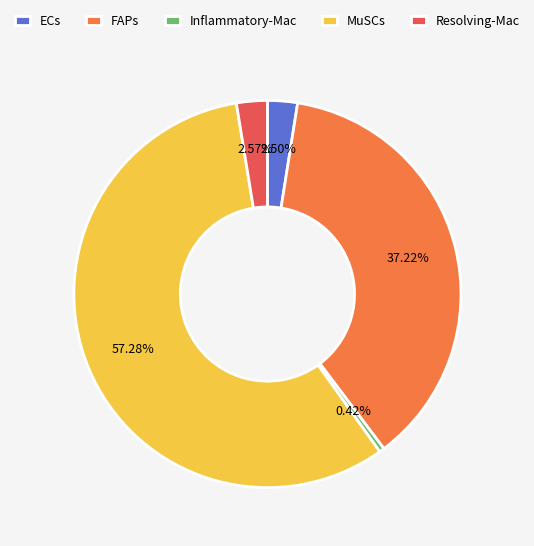

Count the number of slices in the pie.

5